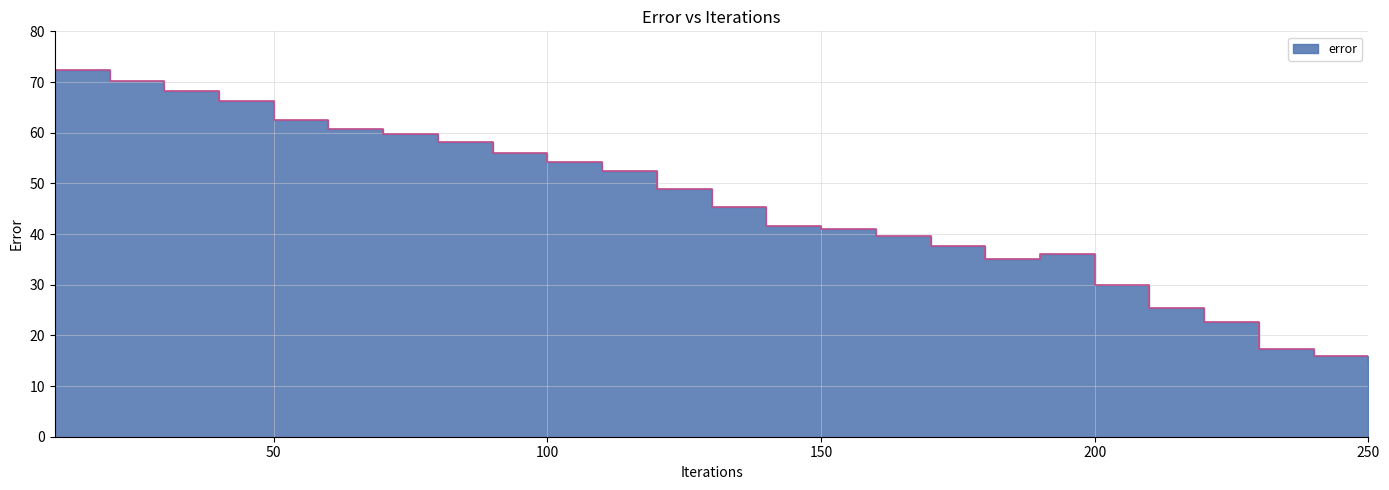

Rank the categories by value from highest to lowest.

10, 20, 30, 40, 50, 60, 70, 80, 90, 100, 110, 120, 130, 140, 150, 160, 170, 190, 180, 200, 210, 220, 230, 240, 250